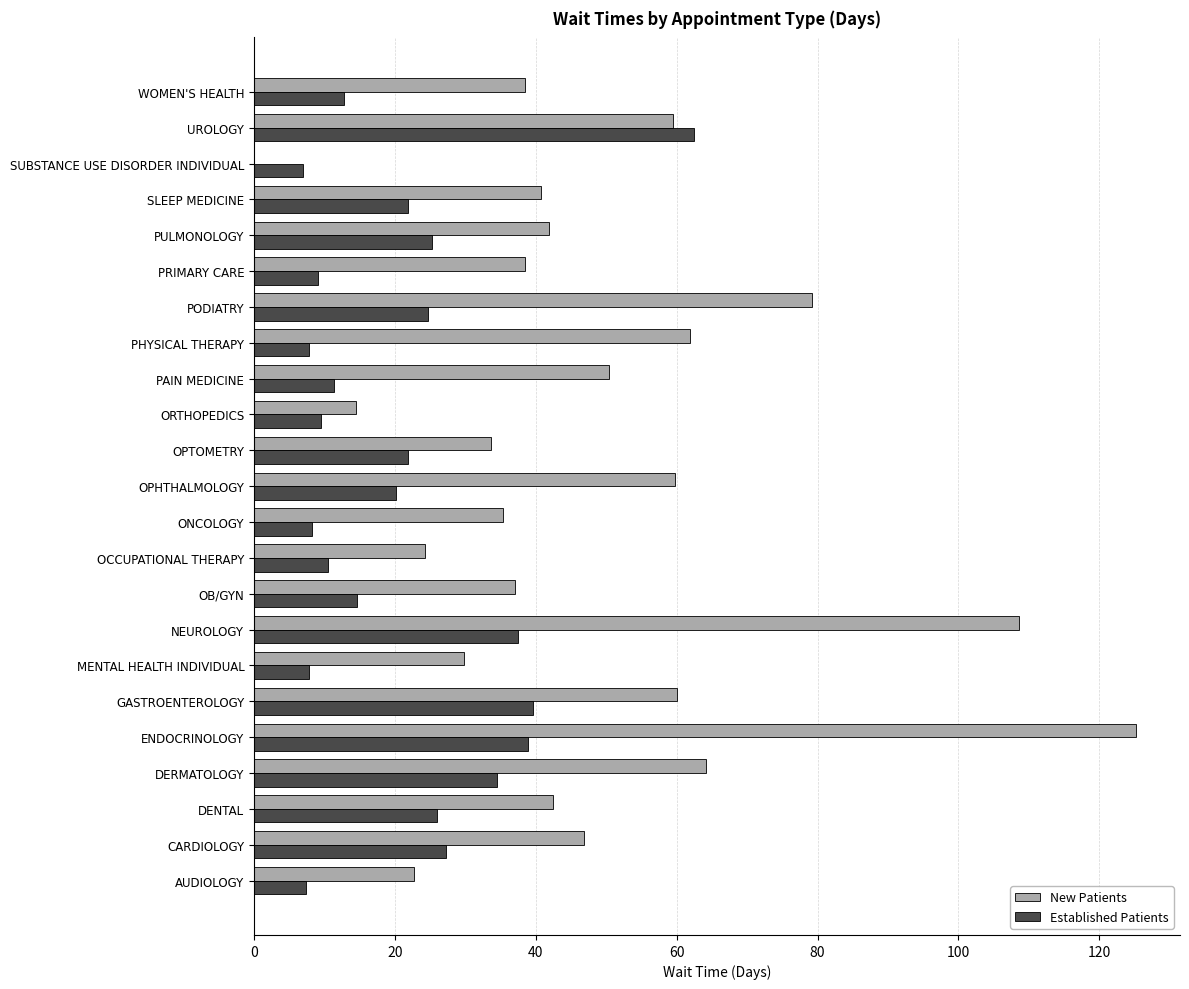

How many values in New Patients are above zero?

22